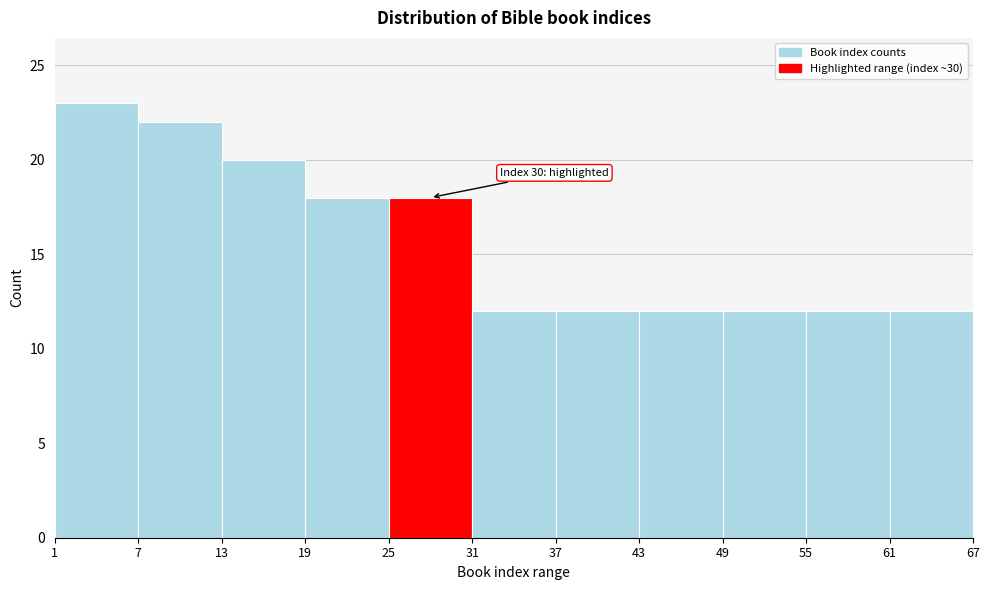

Over which range of the x-axis is the bar tallest?

1 to 7